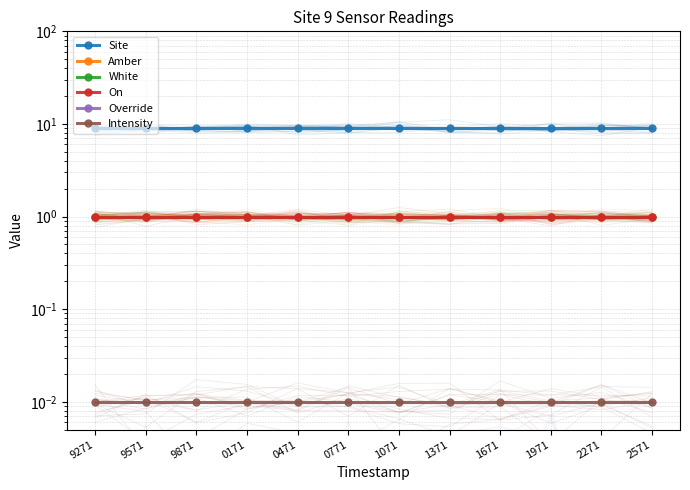

At which category does the chart reach its peak across all series?

9271